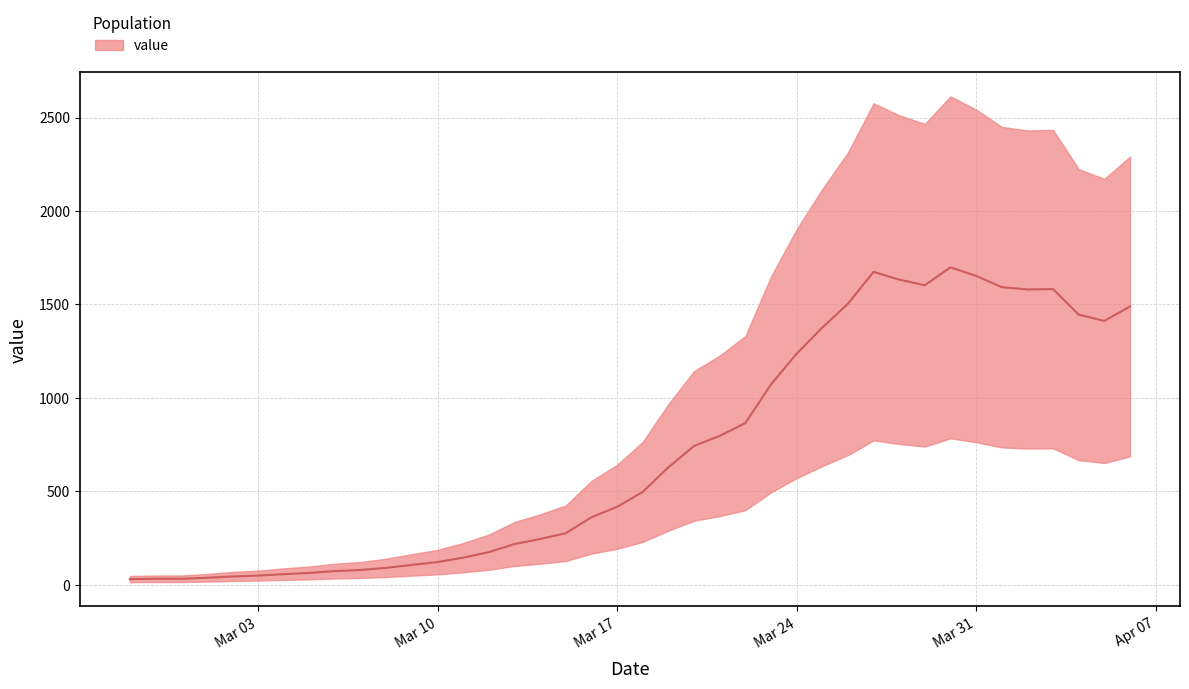

What is the sum of the values at 2020-04-03 and 2020-03-20?

2325.1